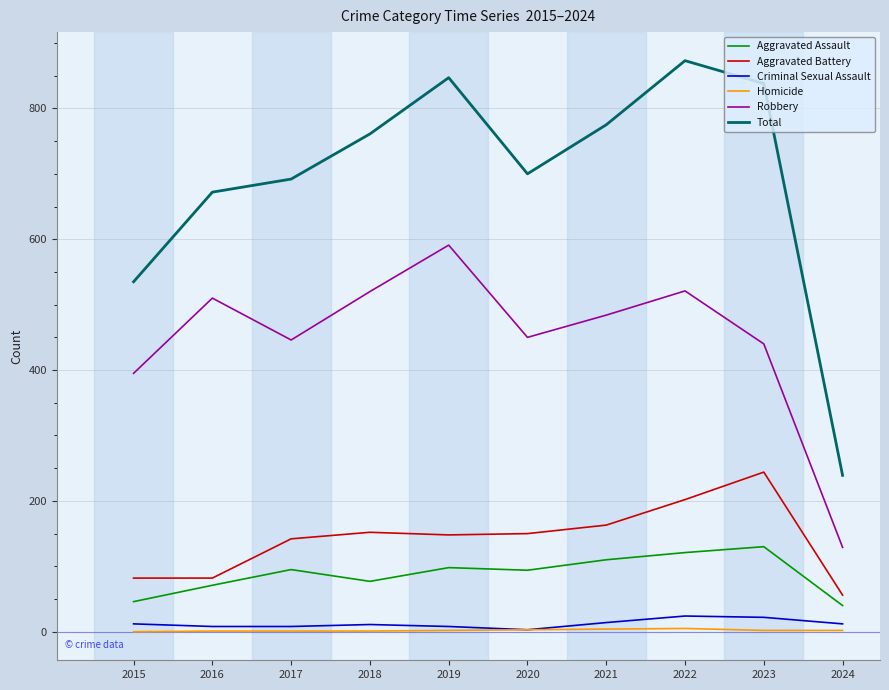

Is it true that Total equals 969 at 2017?

False